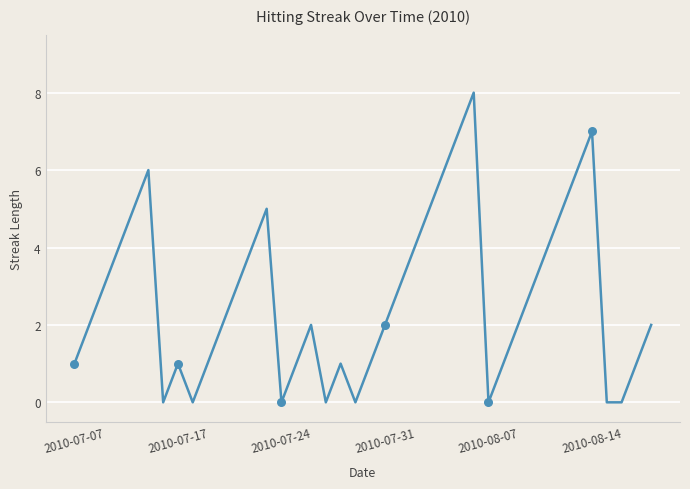

What is the difference between the maximum and minimum values?

8